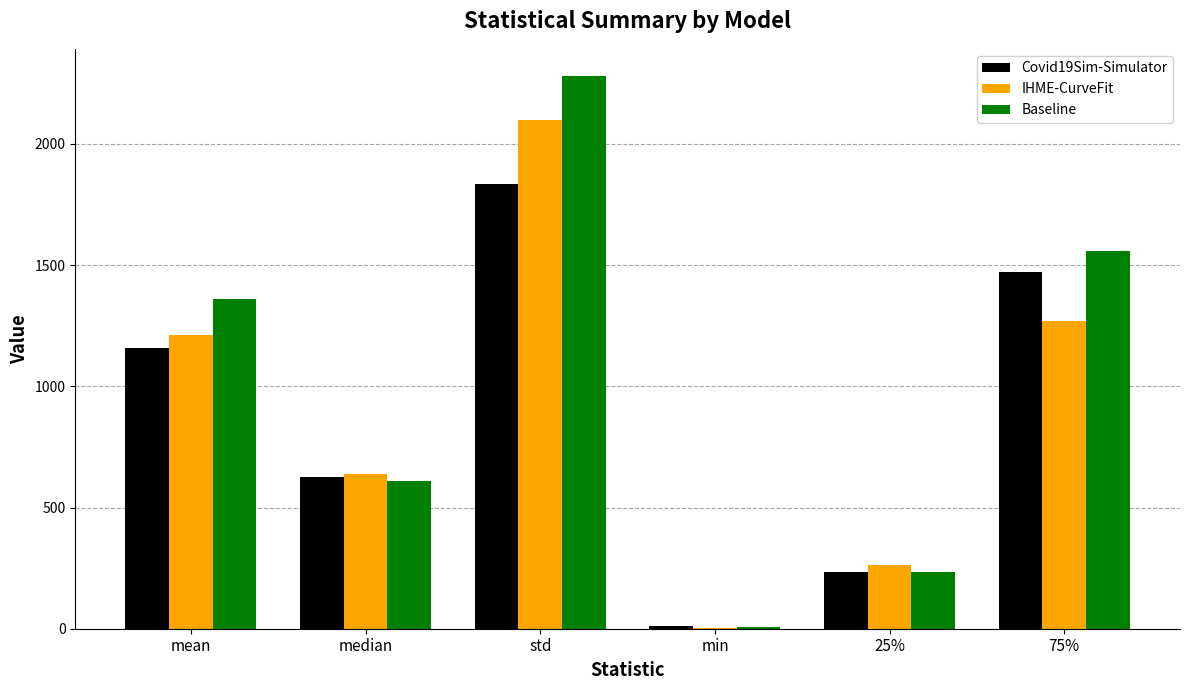

Does the chart contain stacked bars?

No